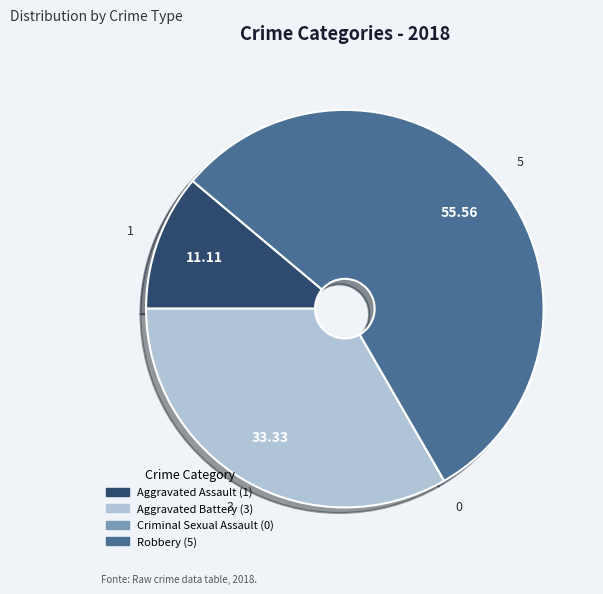

Is the sum of Robbery and Aggravated Battery greater than half?

Yes